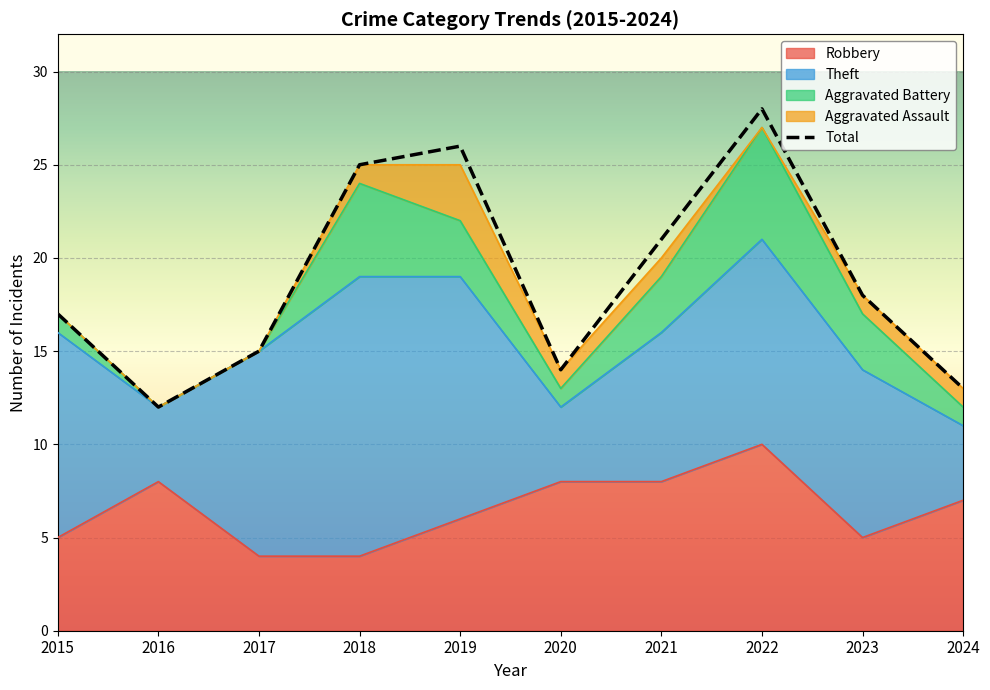

At which category does Theft reach its first local peak?

2018